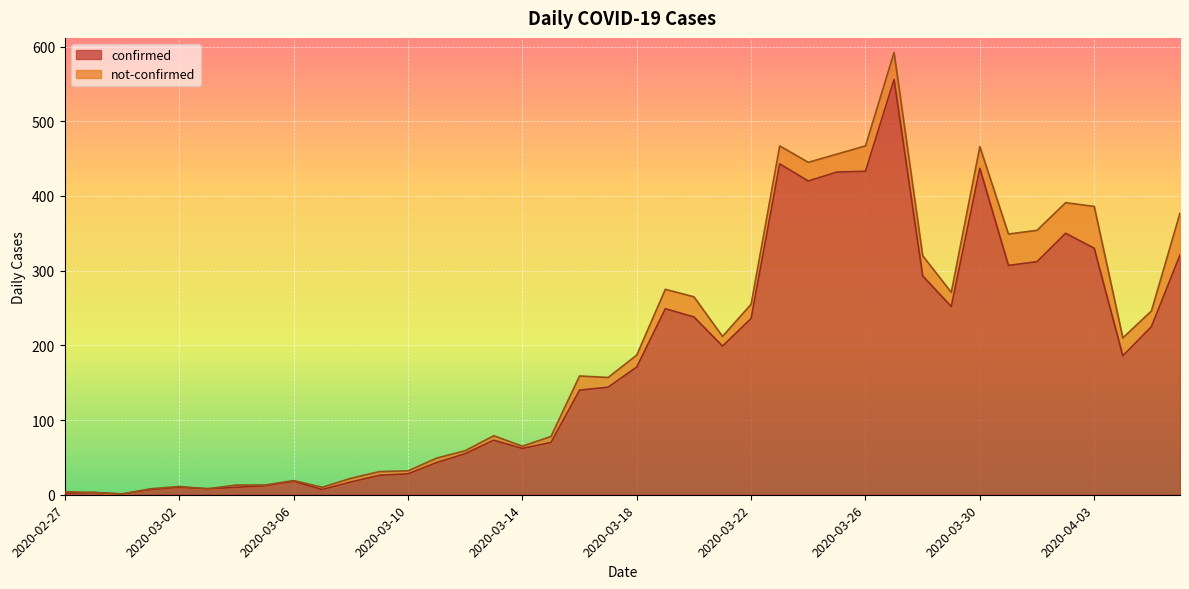

Which label corresponds to the smallest value in the chart?

2020-02-29